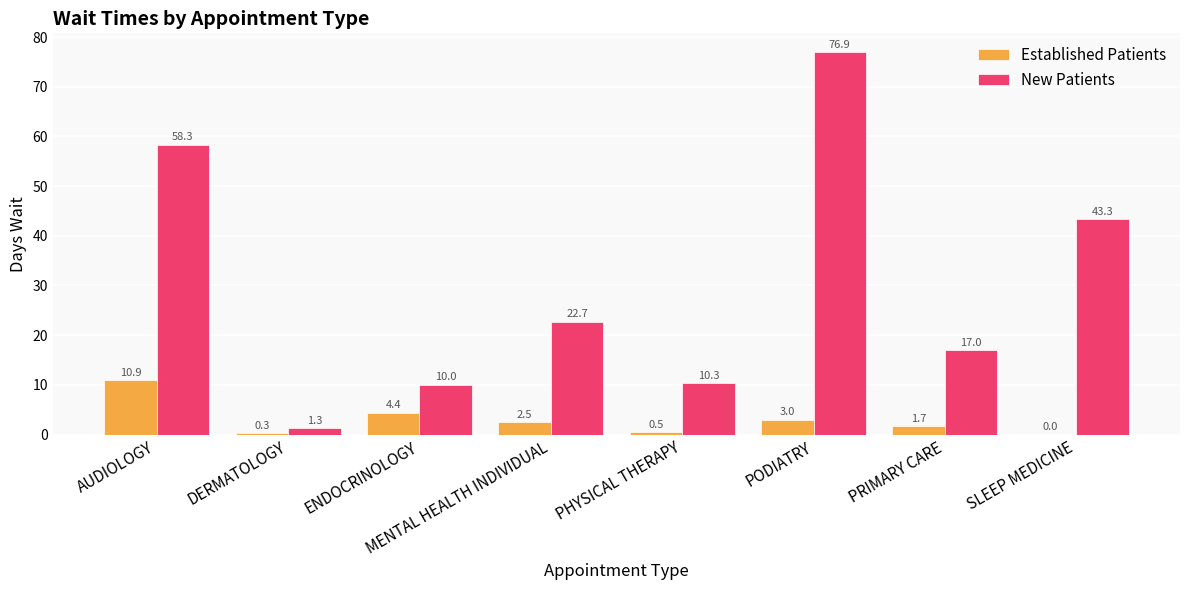

The value of Established Patients at DERMATOLOGY is 0.3. True or false?

True